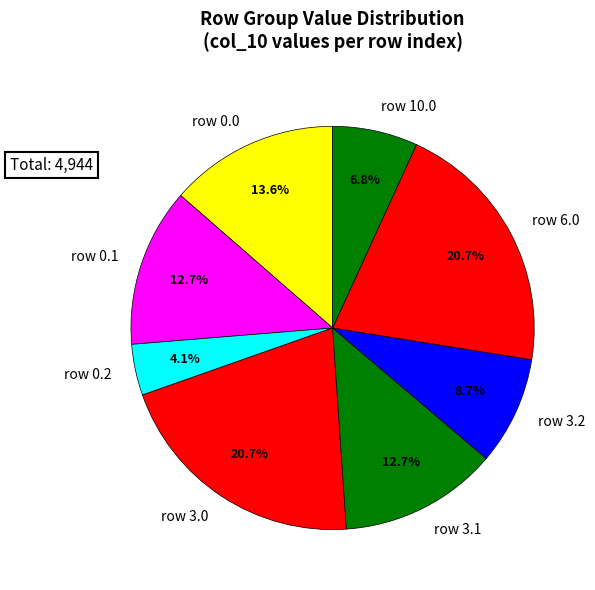

Which slice is the smallest?

row 0.2